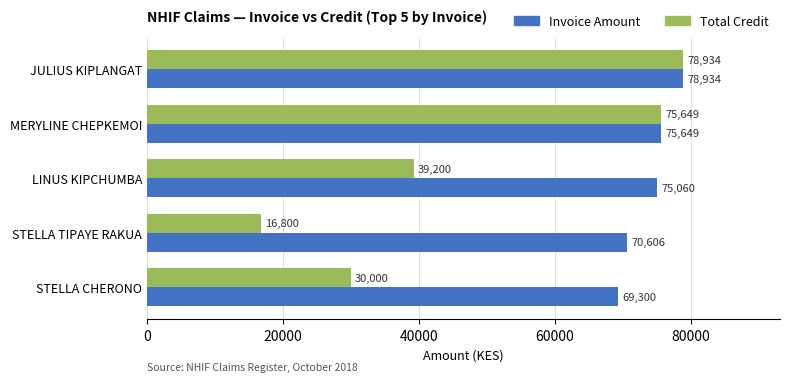

At LINUS KIPCHUMBA, list the series in order from smallest to largest.

Total Credit, Invoice Amount